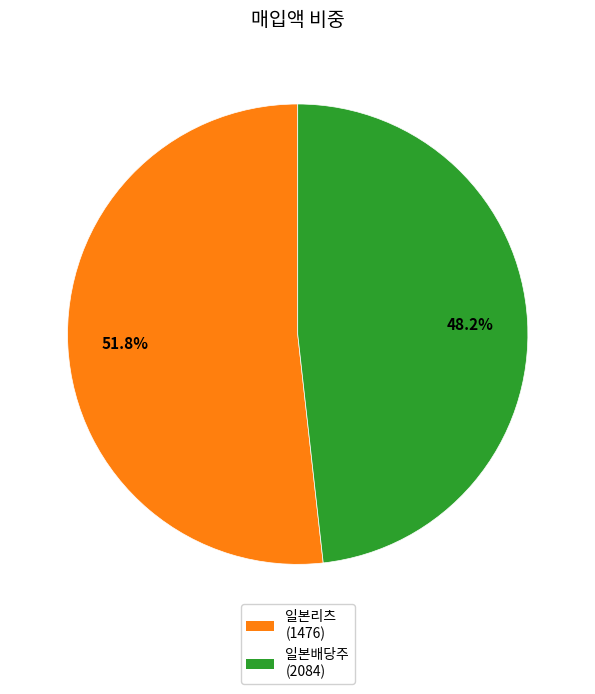

Which category has the biggest portion of the pie?

일본리츠 (1476)